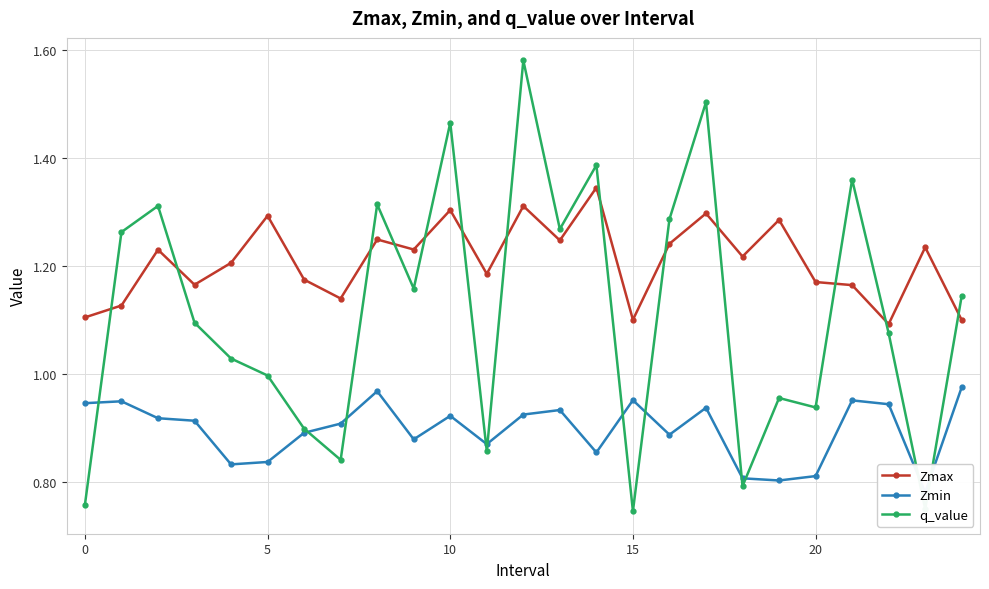

True or false: Zmax has more than 1 interior local peaks.

True